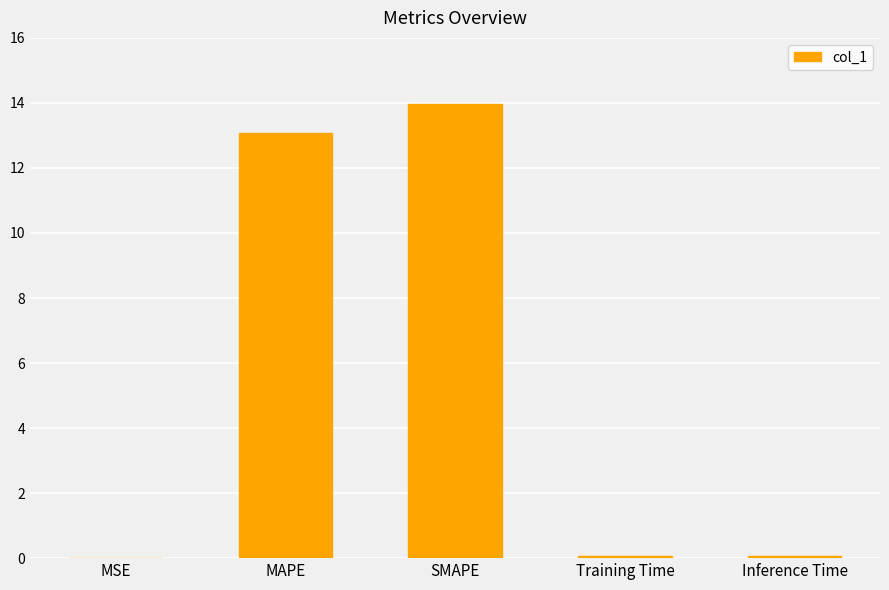

Which label corresponds to the largest value in the chart?

SMAPE